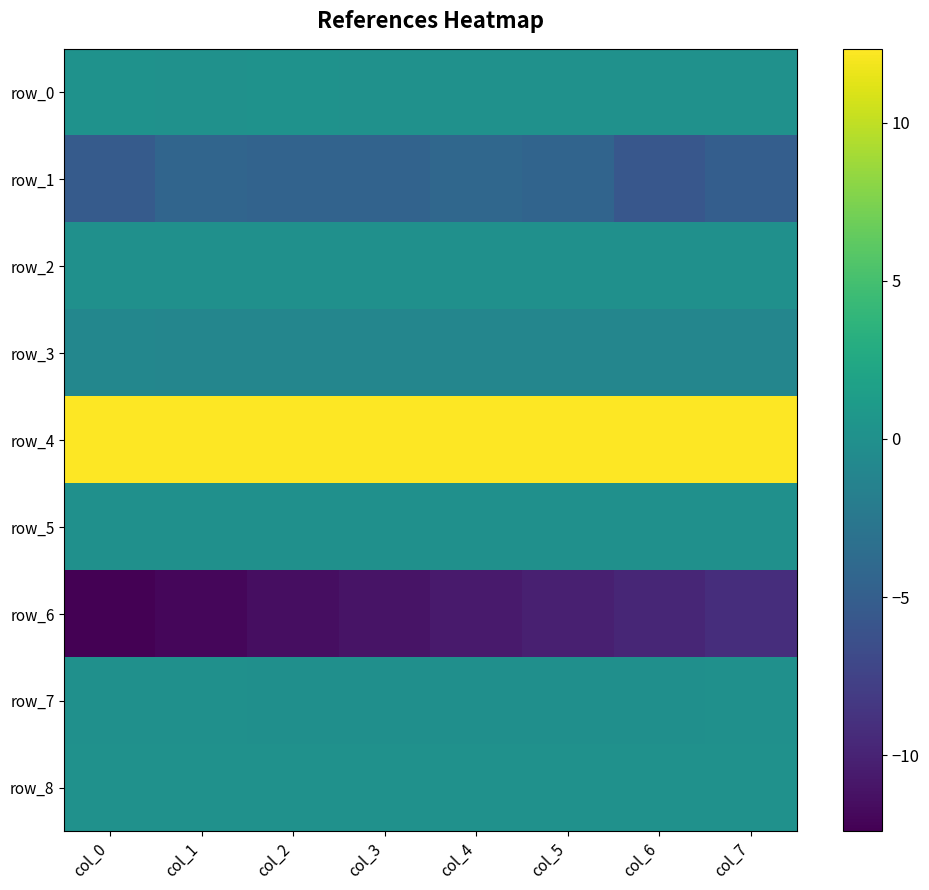

List the series in order of their peak value, lowest first.

row_6, row_1, row_3, row_7, row_5, row_2, row_8, row_0, row_4